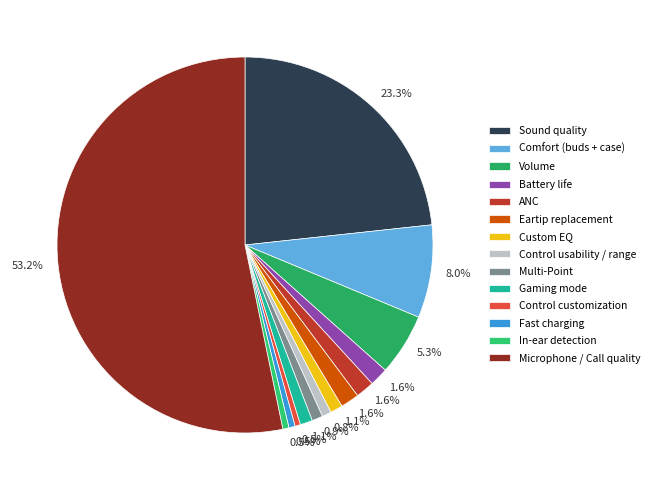

What percentage is NOT represented by Battery life?

98.4%